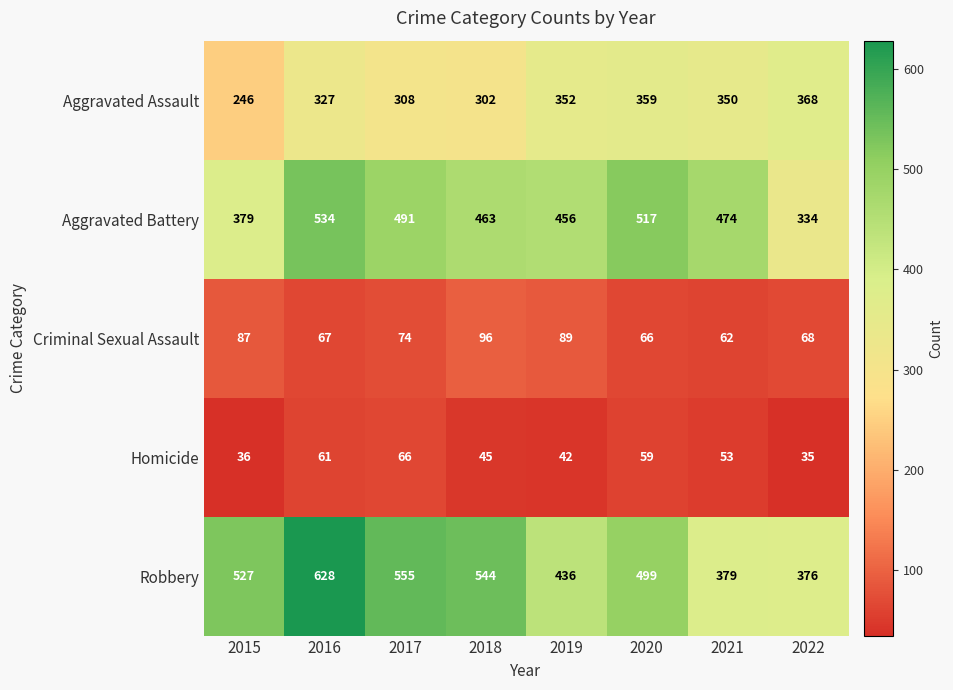

Which series has the largest range (max minus min)?

Robbery